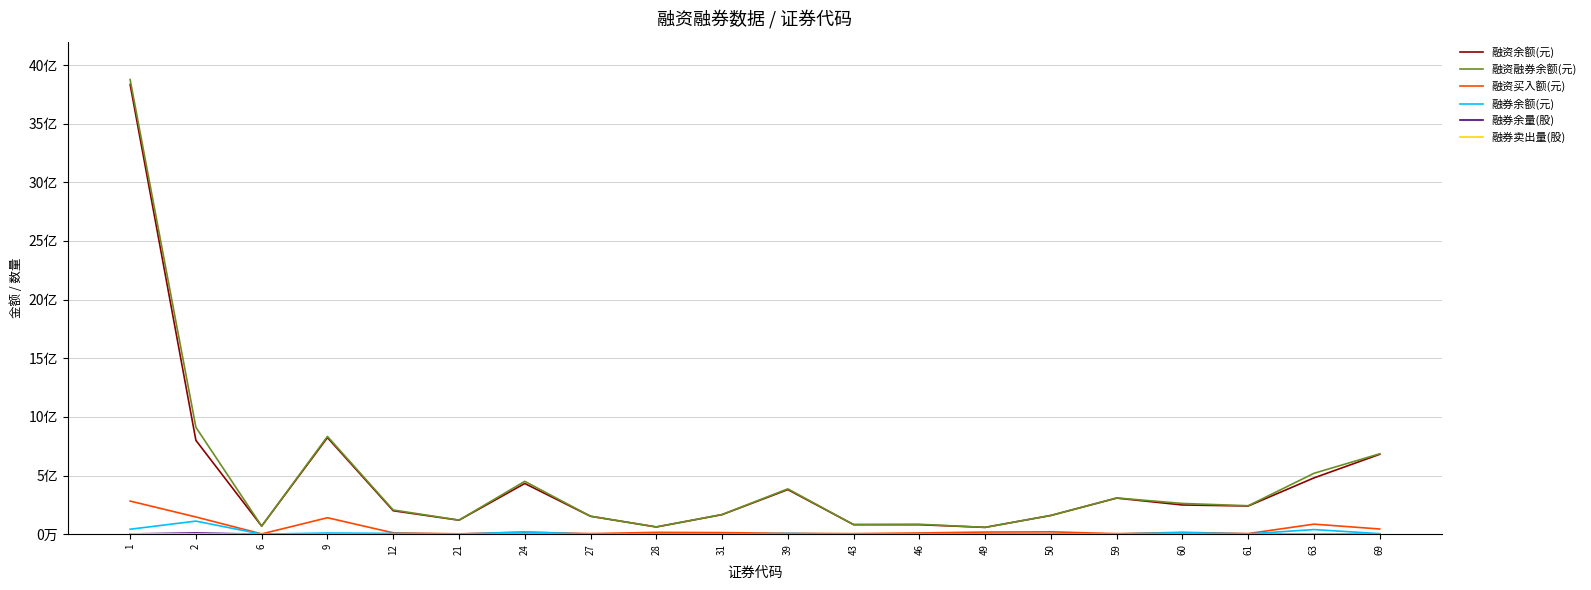

Does the chart display data point markers on the line(s)?

No